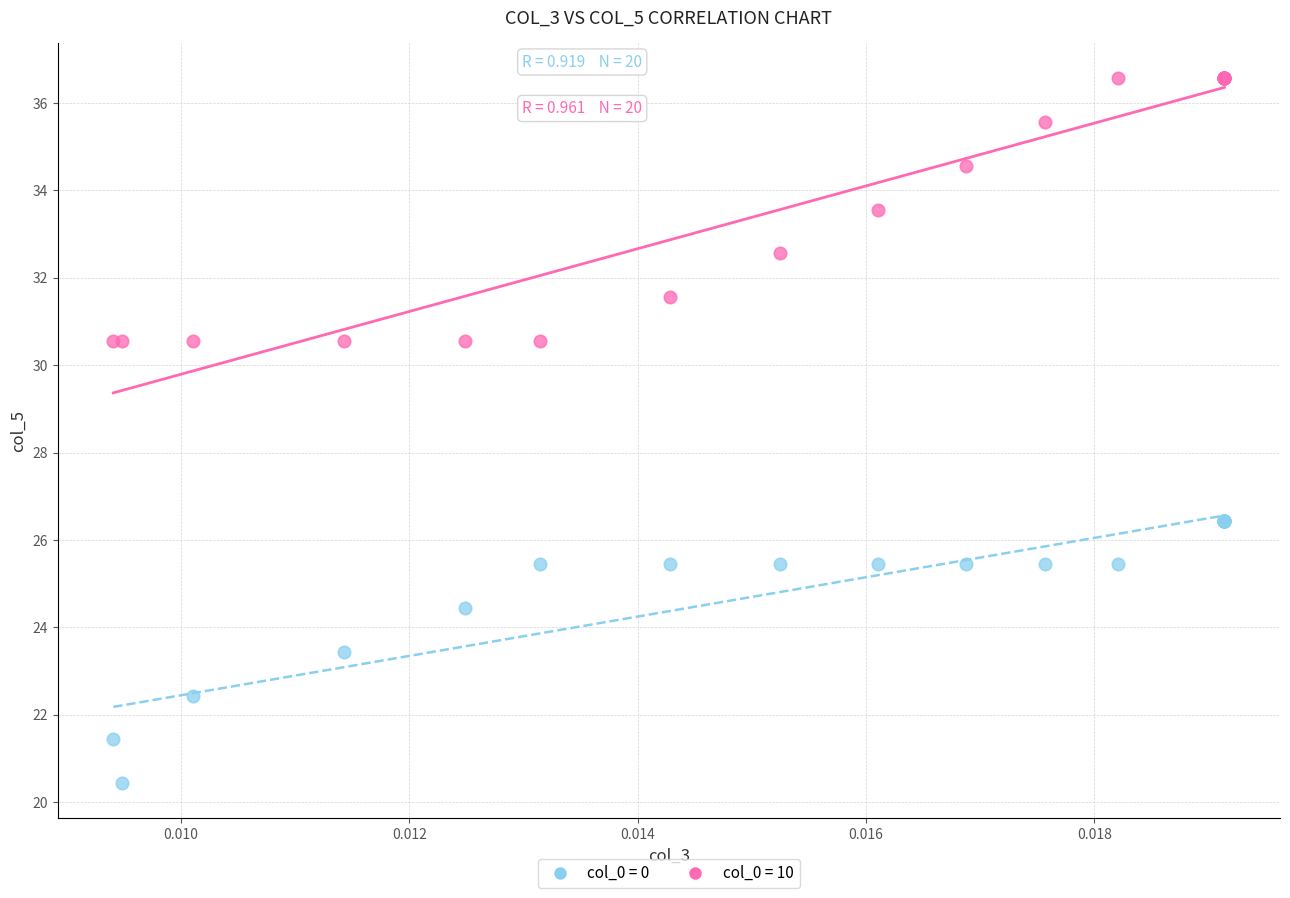

Which series contains the highest Y value?

col_0 = 10